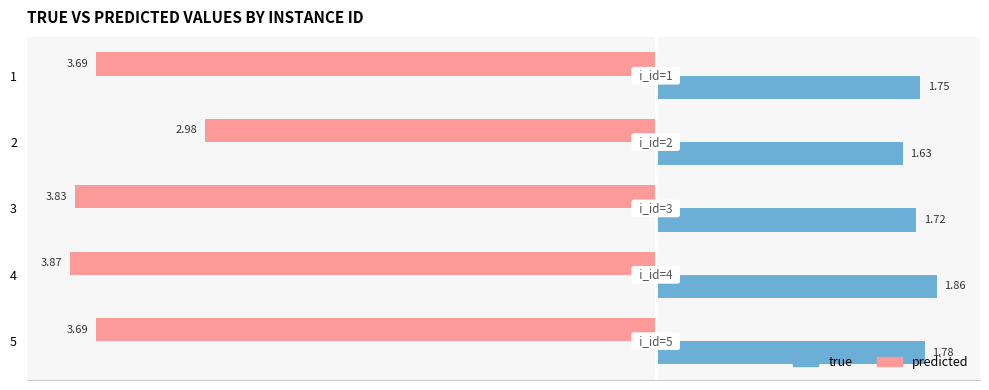

Between 1 and 3, which series saw the biggest shift?

predicted